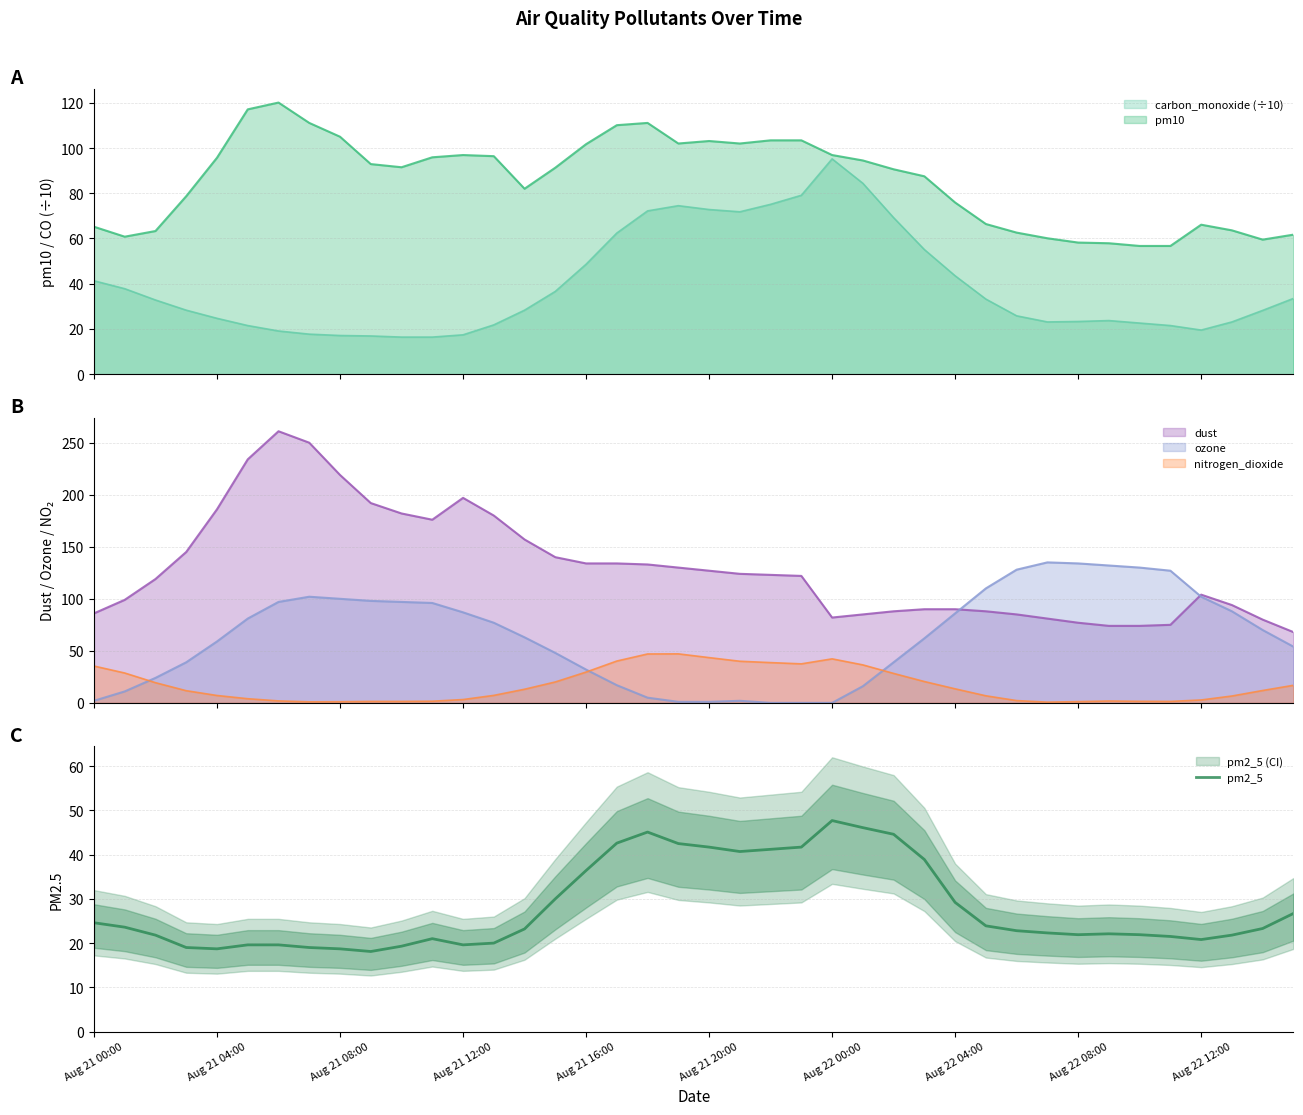

What is the value of the 34th point from the left?

22.1